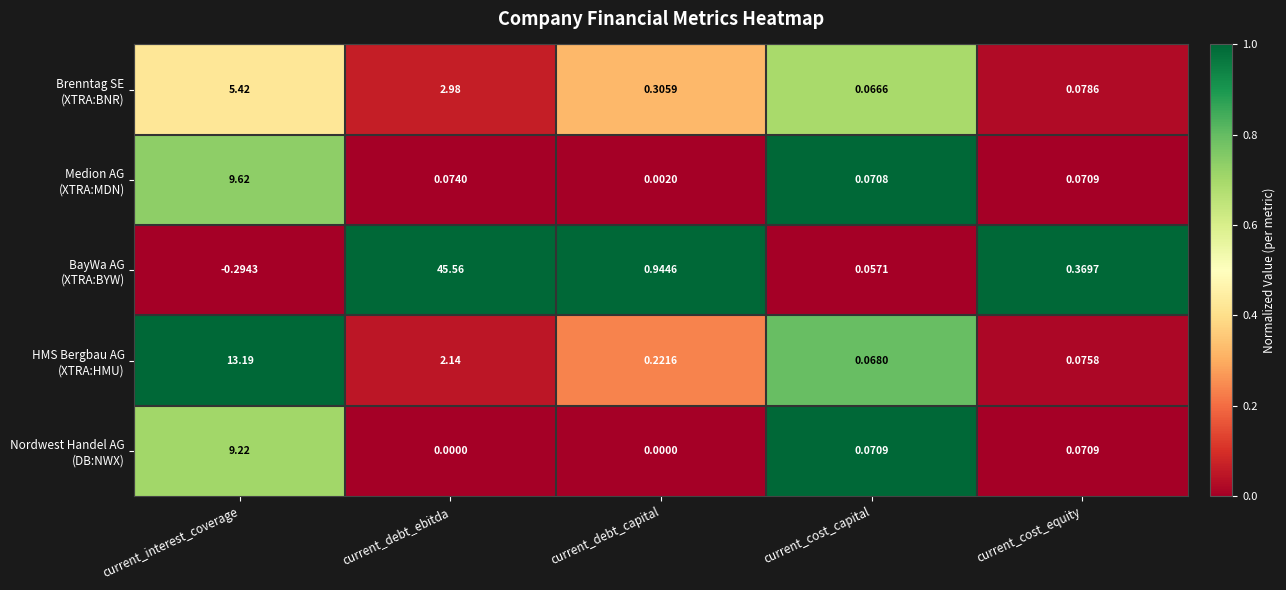

At which category is the sum across all series the highest?

current_debt_ebitda